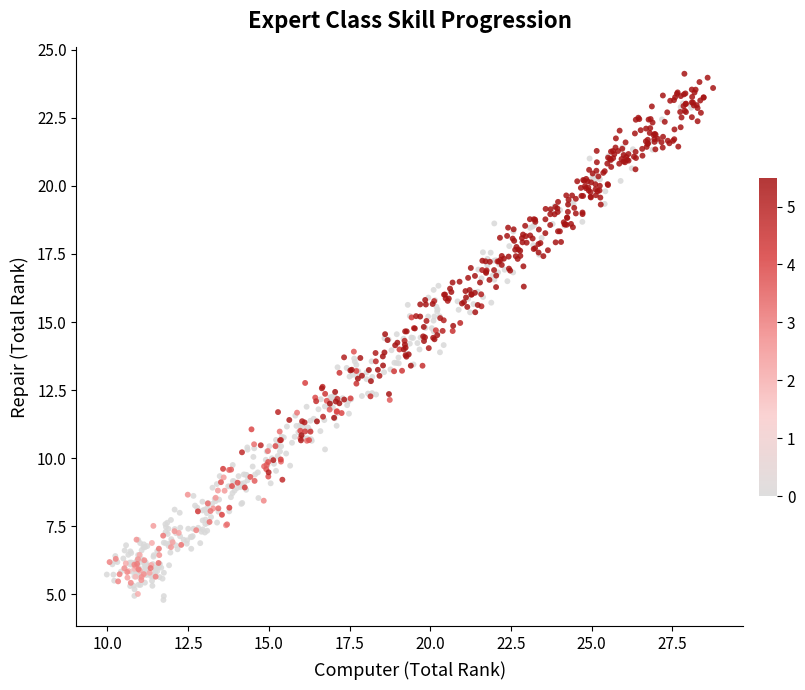

What is the range of X values (max minus min)?

18.8